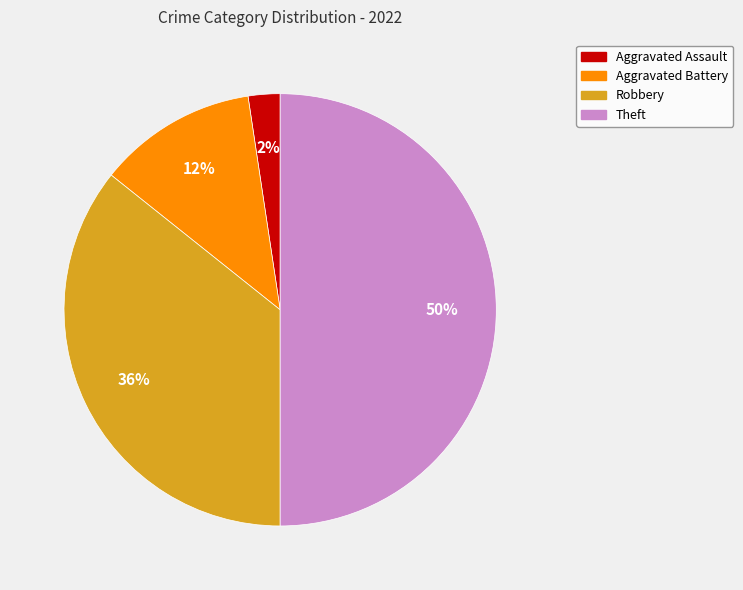

Which slice is the smallest?

Aggravated Assault